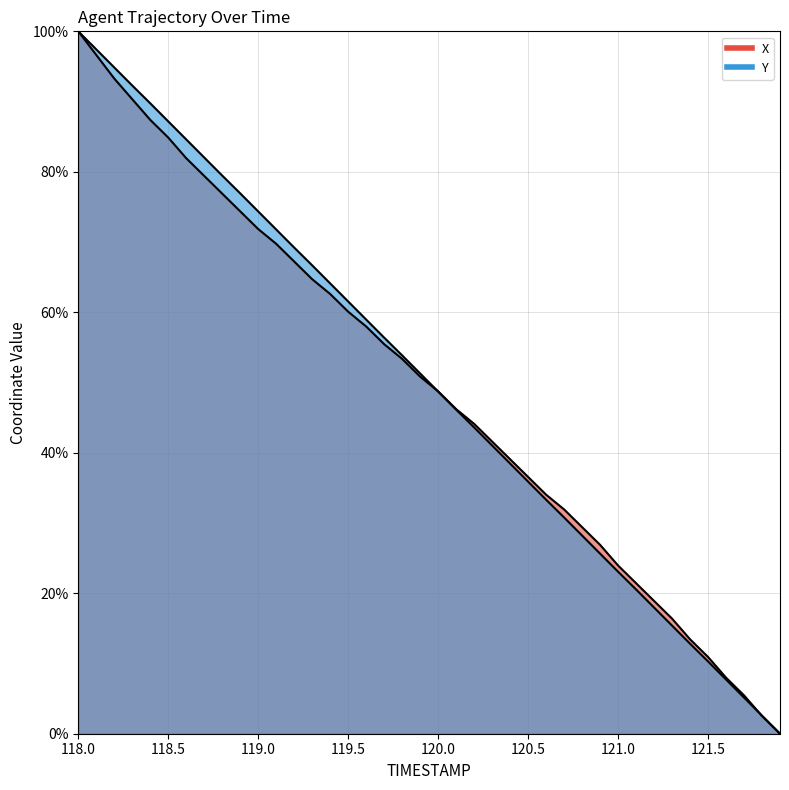

The value of Y at 121.0 is 7.6. True or false?

False